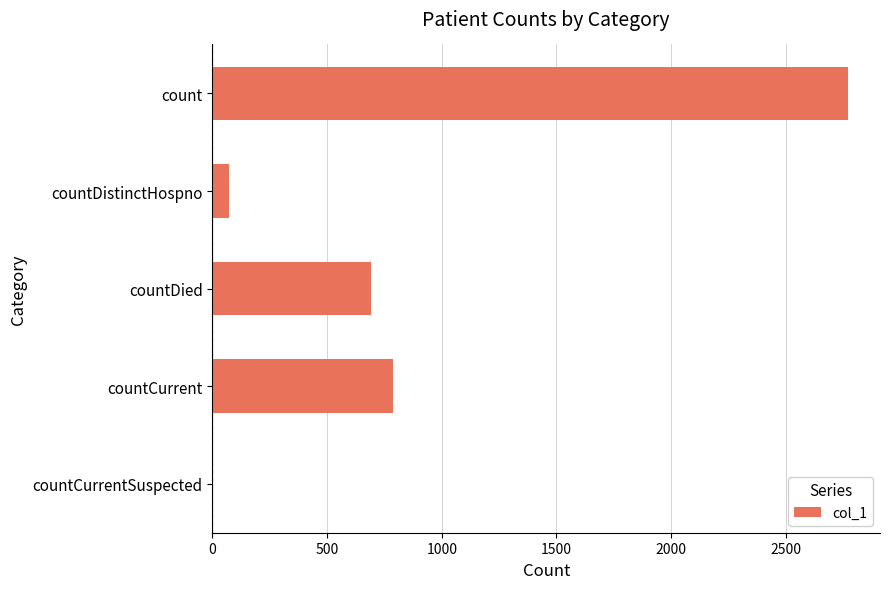

What is the sum of all values?

4327